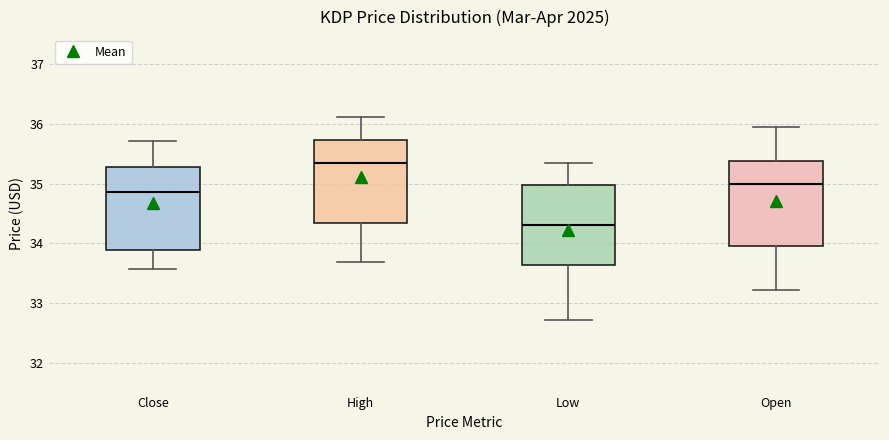

Reading left to right, read every box against the y-axis: the position of its median line, the range the box covers, and the ends of its whiskers. The values are not printed on the chart, so give them approximately, as read against the axis.

Close: median 34.9, box 33.9 to 35.3, whiskers 33.6 to 35.7
High: median 35.3, box 34.3 to 35.7, whiskers 33.7 to 36.1
Low: median 34.3, box 33.6 to 35.0, whiskers 32.7 to 35.3
Open: median 35.0, box 34.0 to 35.4, whiskers 33.2 to 35.9